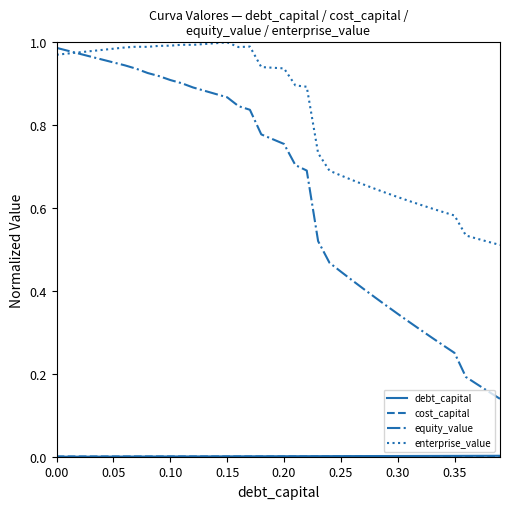

Which series has the largest total across all categories?

enterprise_value